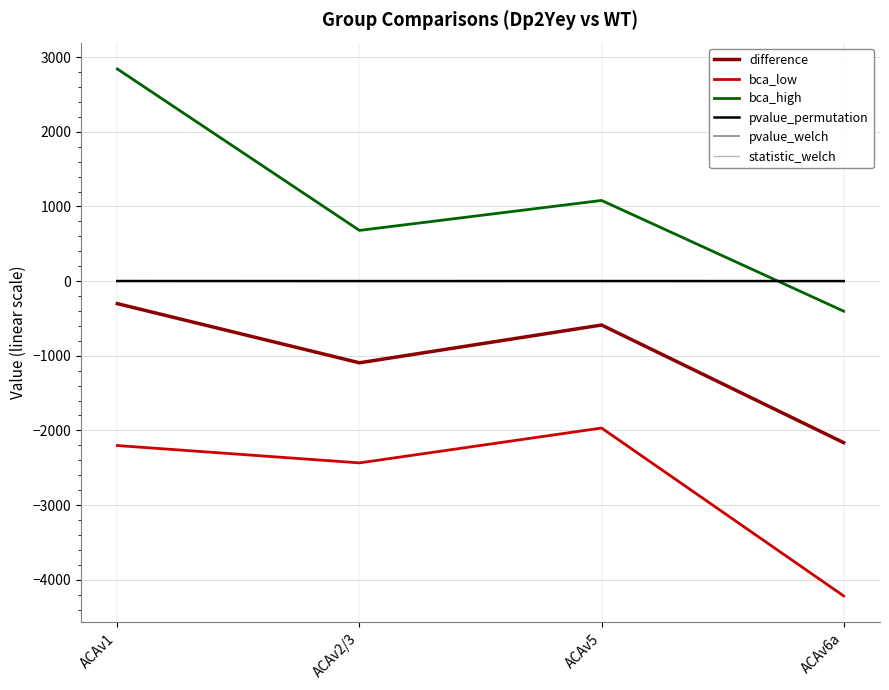

How many values in the statistic_welch series exceed 1?

2